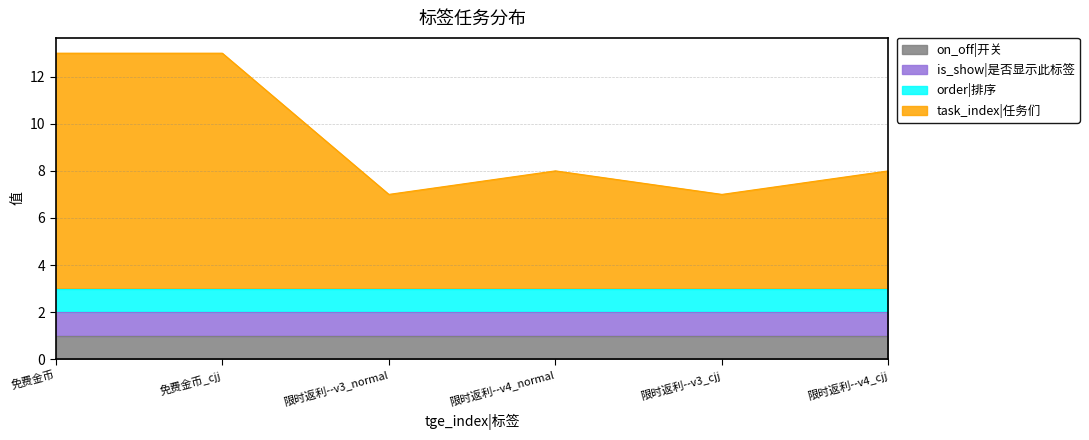

The value of task_index|任务们 at 2 is 10. True or false?

True